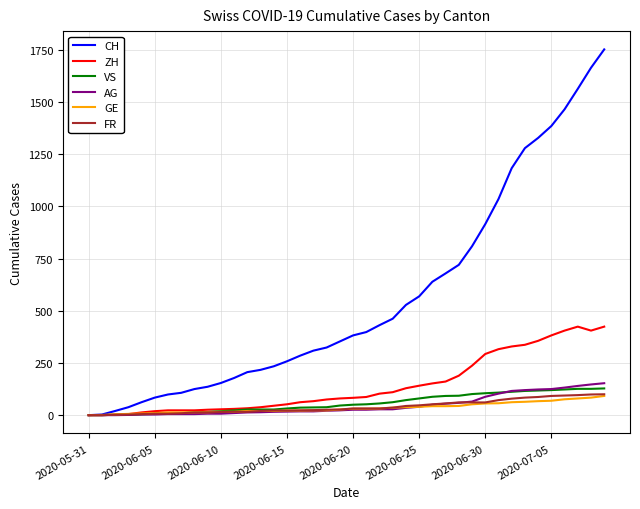

Which series has the largest total across all categories?

CH